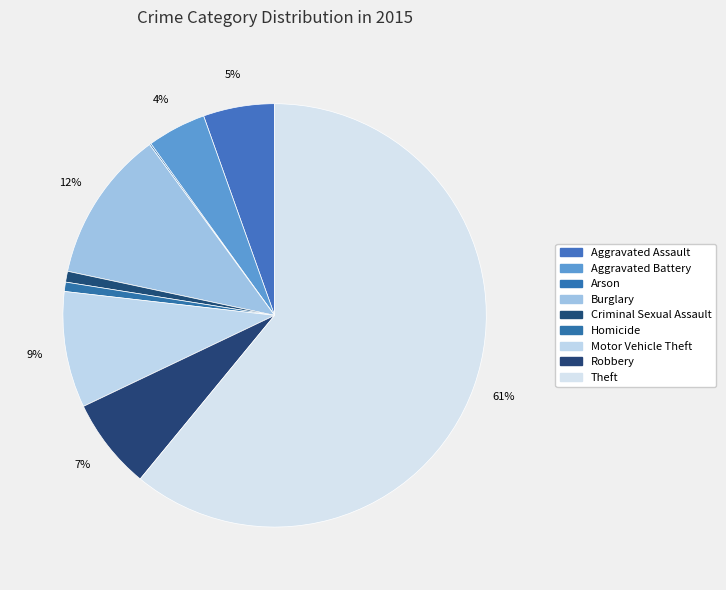

How many slices are in this pie chart?

9